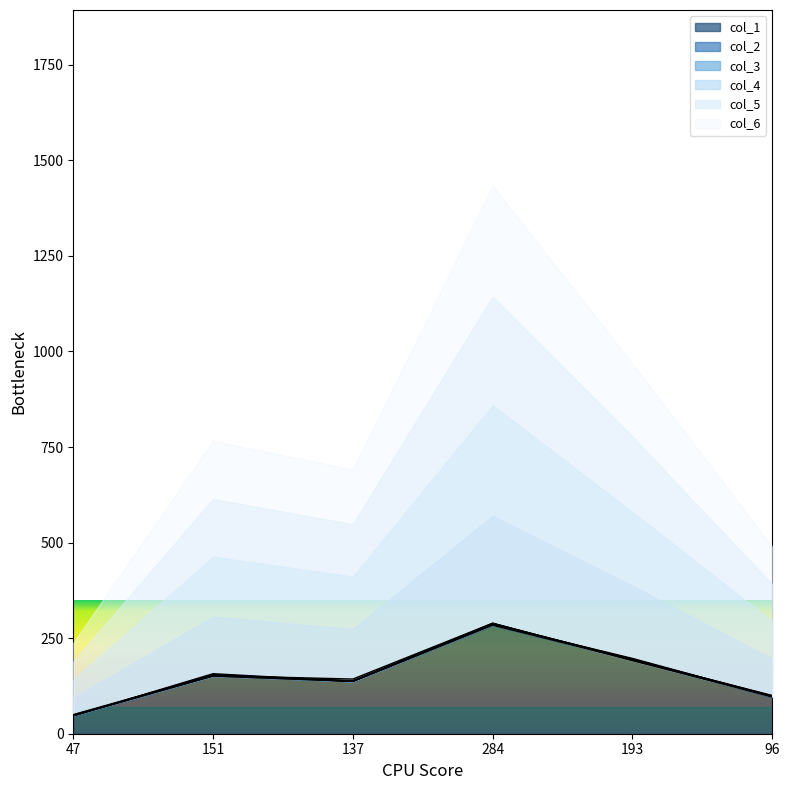

What are all the series names shown in the legend?

col_1, col_2, col_3, col_4, col_5, col_6